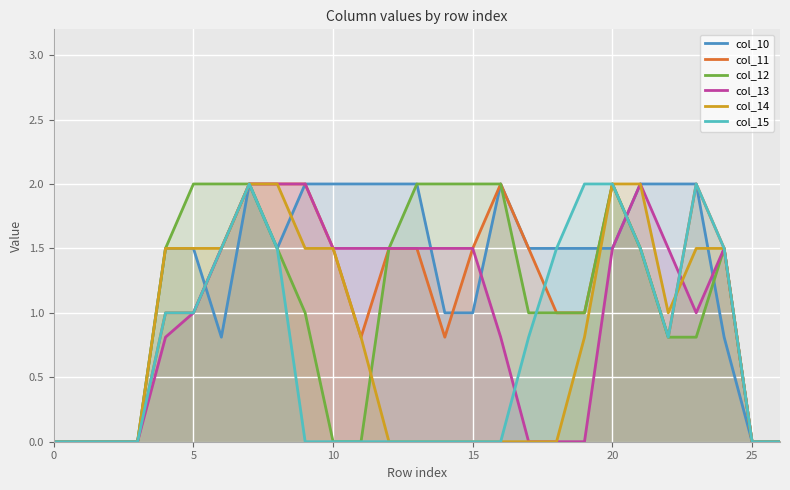

In col_15, how many points are lower than both neighbors (excluding endpoints)?

1